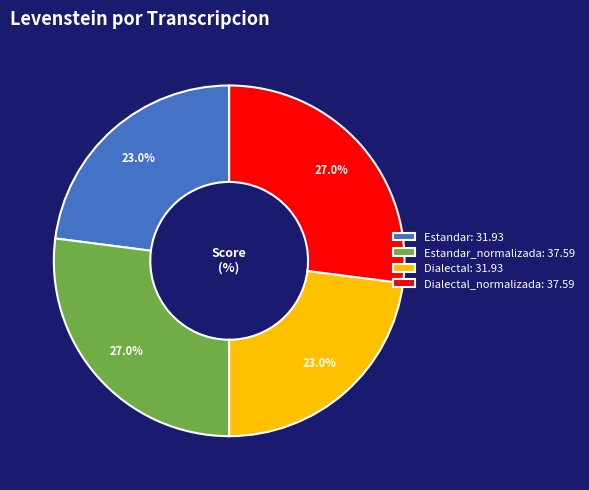

Between Dialectal: 31.93 and Estandar_normalizada: 37.59, which is larger?

Estandar_normalizada: 37.59